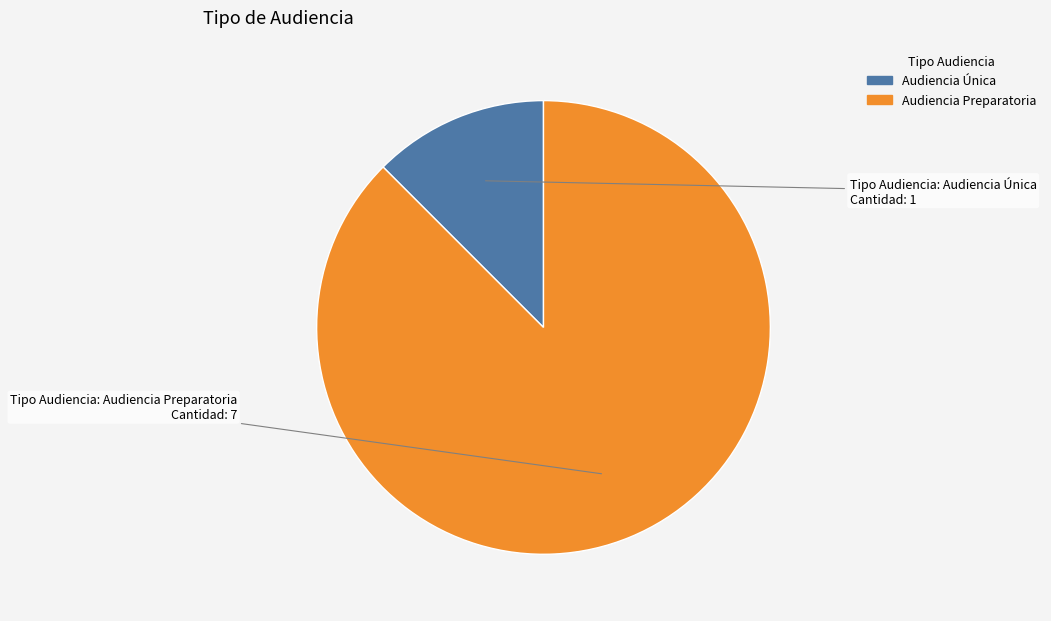

True or false: Audiencia Única accounts for 12% of the total.

True